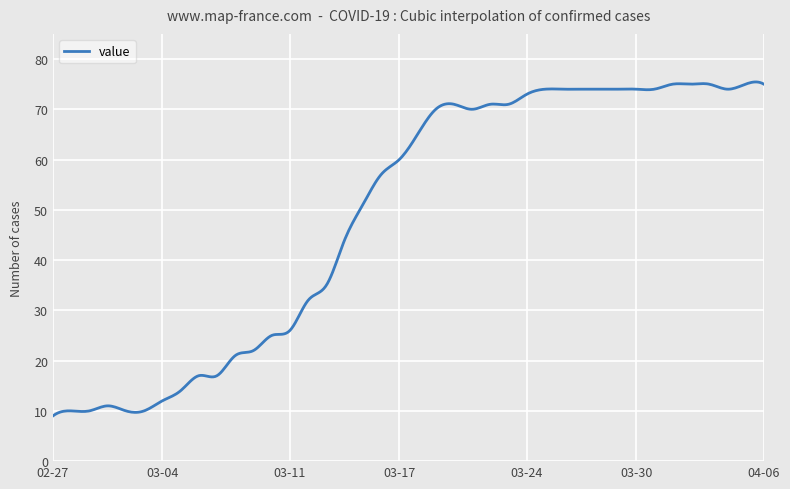

What is the difference between the maximum and minimum values?

66.4